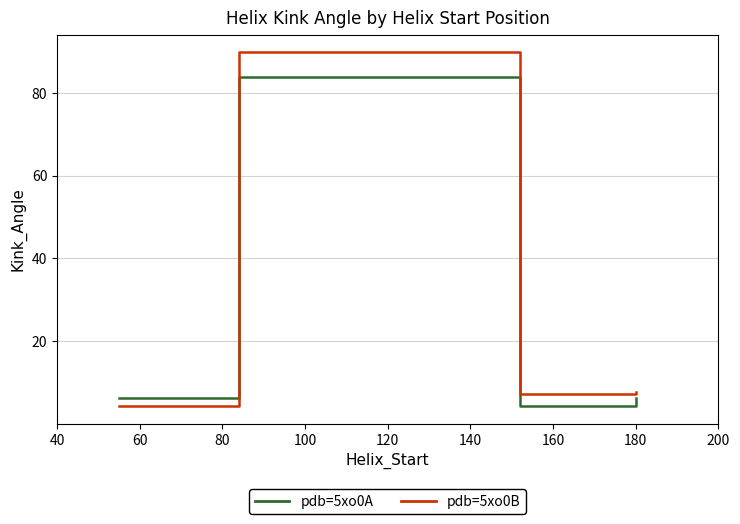

What is the smallest value displayed?

4.3